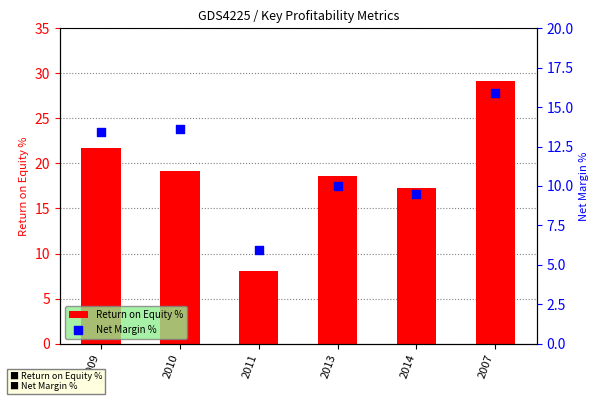

Which series has the widest spread of Y values?

Return on Equity %